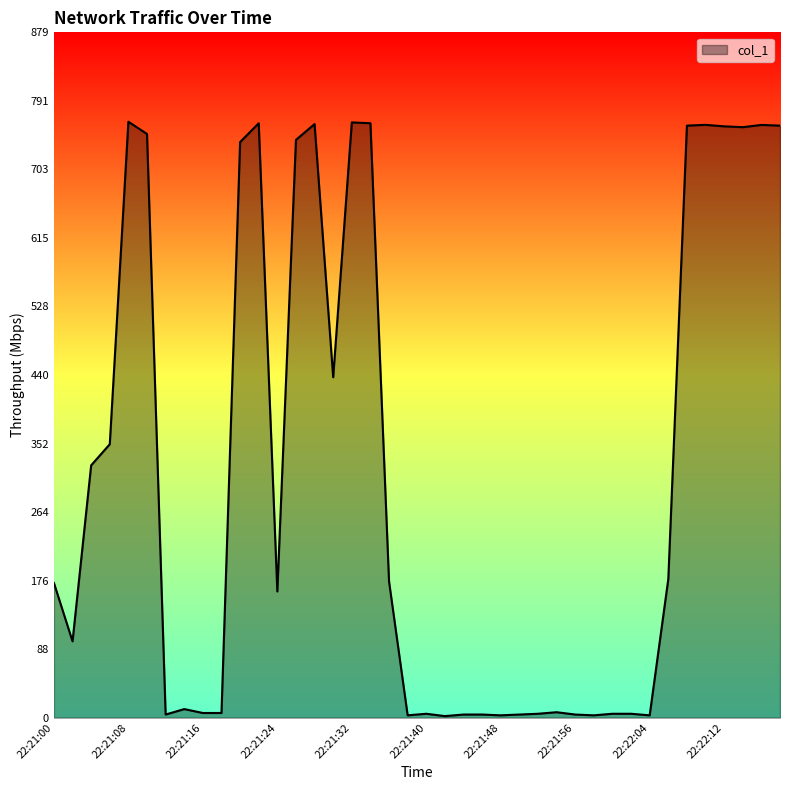

What is the maximum value shown in the chart?

764.5